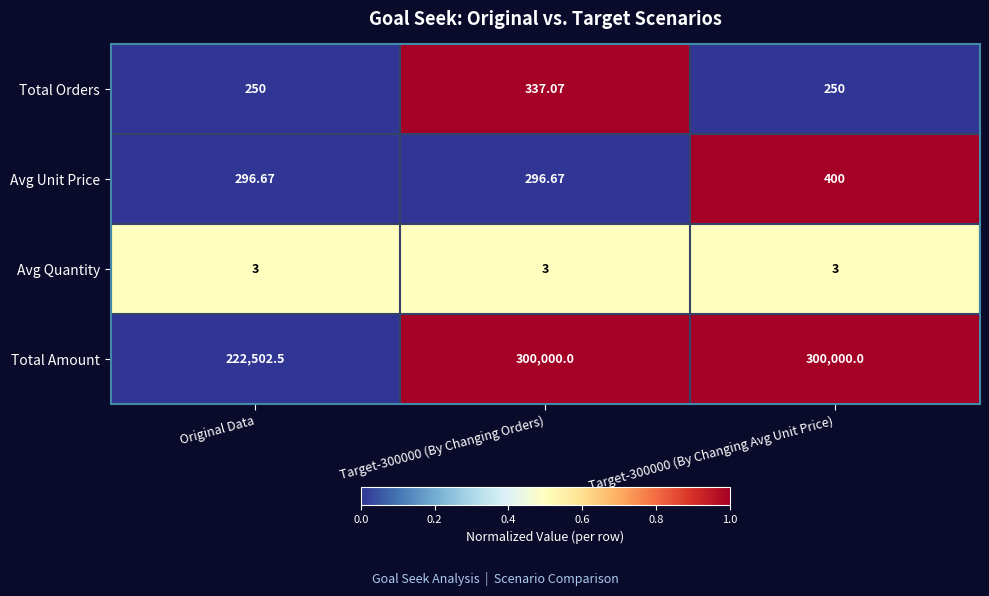

Is the value of Total Orders at Target-300000 (By Changing Avg Unit Price) greater than the value of Total Amount at Target-300000 (By Changing Orders)?

No